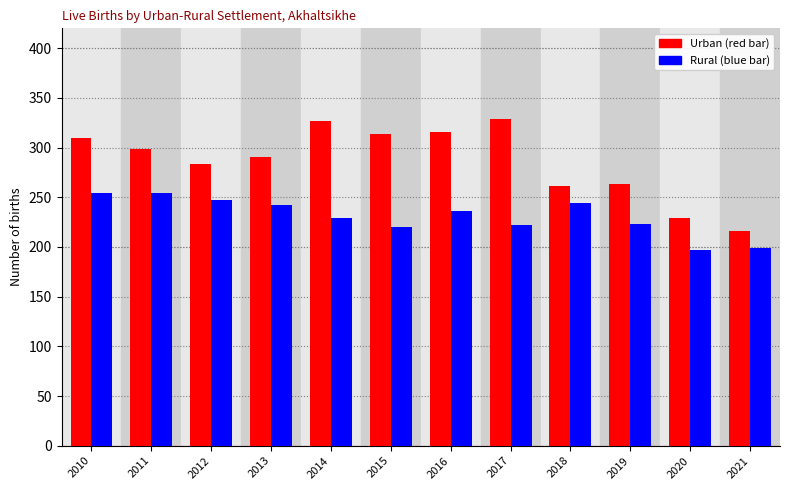

What is the total value across all series at 2016?

552